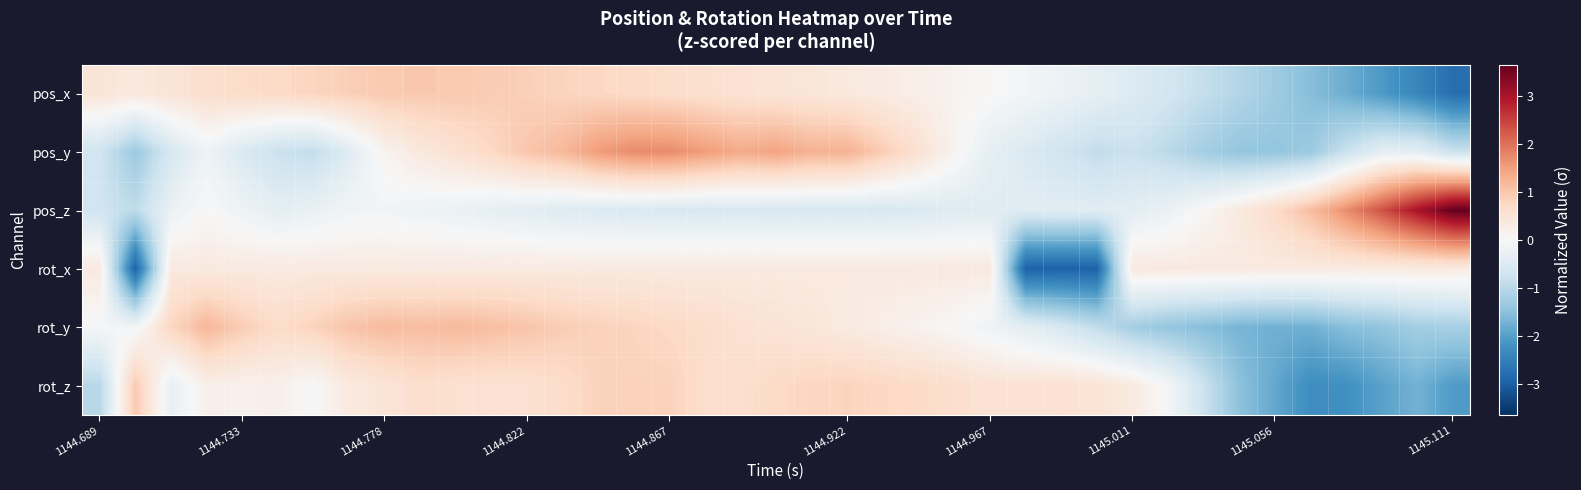

Rank the series by their maximum value, from lowest to highest.

rot_x, rot_z, pos_x, rot_y, pos_y, pos_z